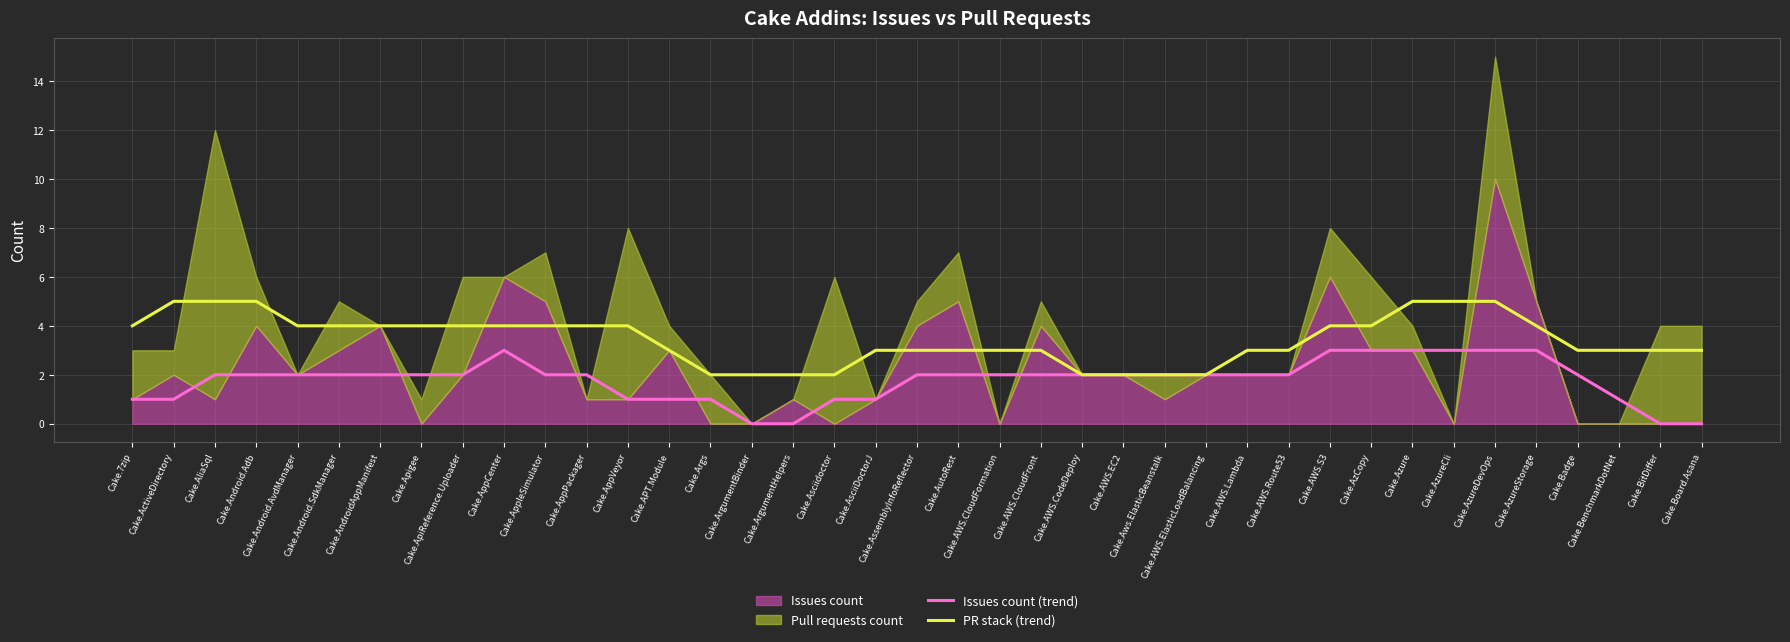

Is the value of Issues count (trend) at Cake.ArgumentBinder greater than the value of PR stack (trend) at Cake.AzureCli?

No